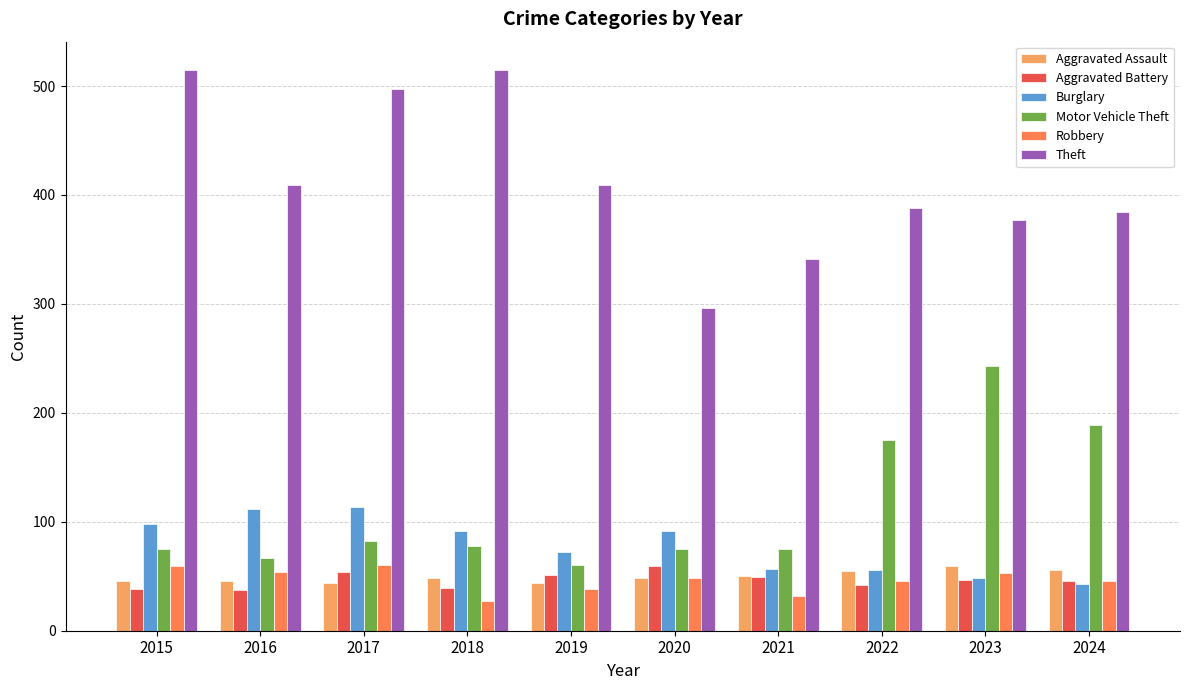

Count the number of categories in the chart.

10